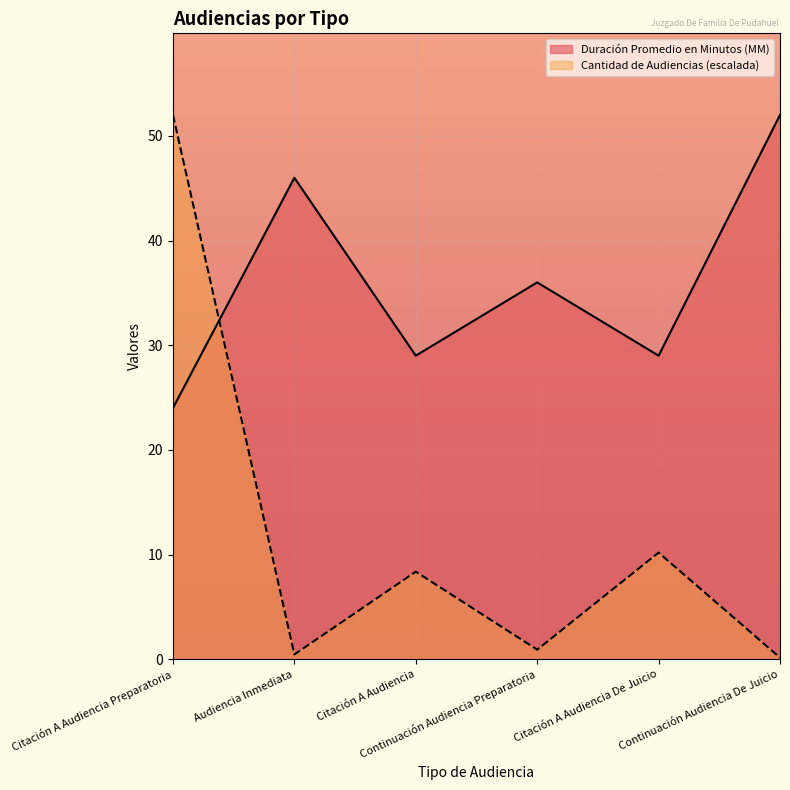

How many values in the Cantidad de Audiencias series exceed 8?

3